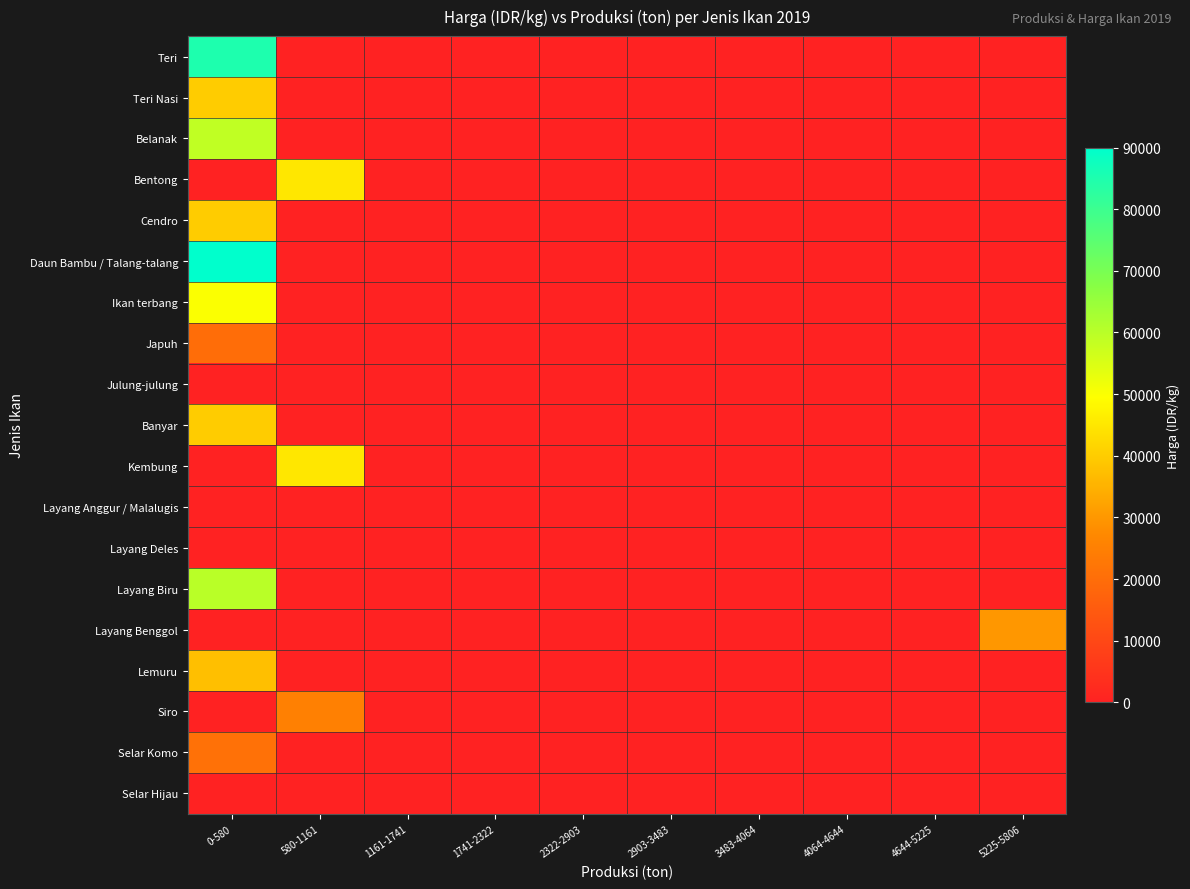

What is the total value across all series at 580-1161?

115000